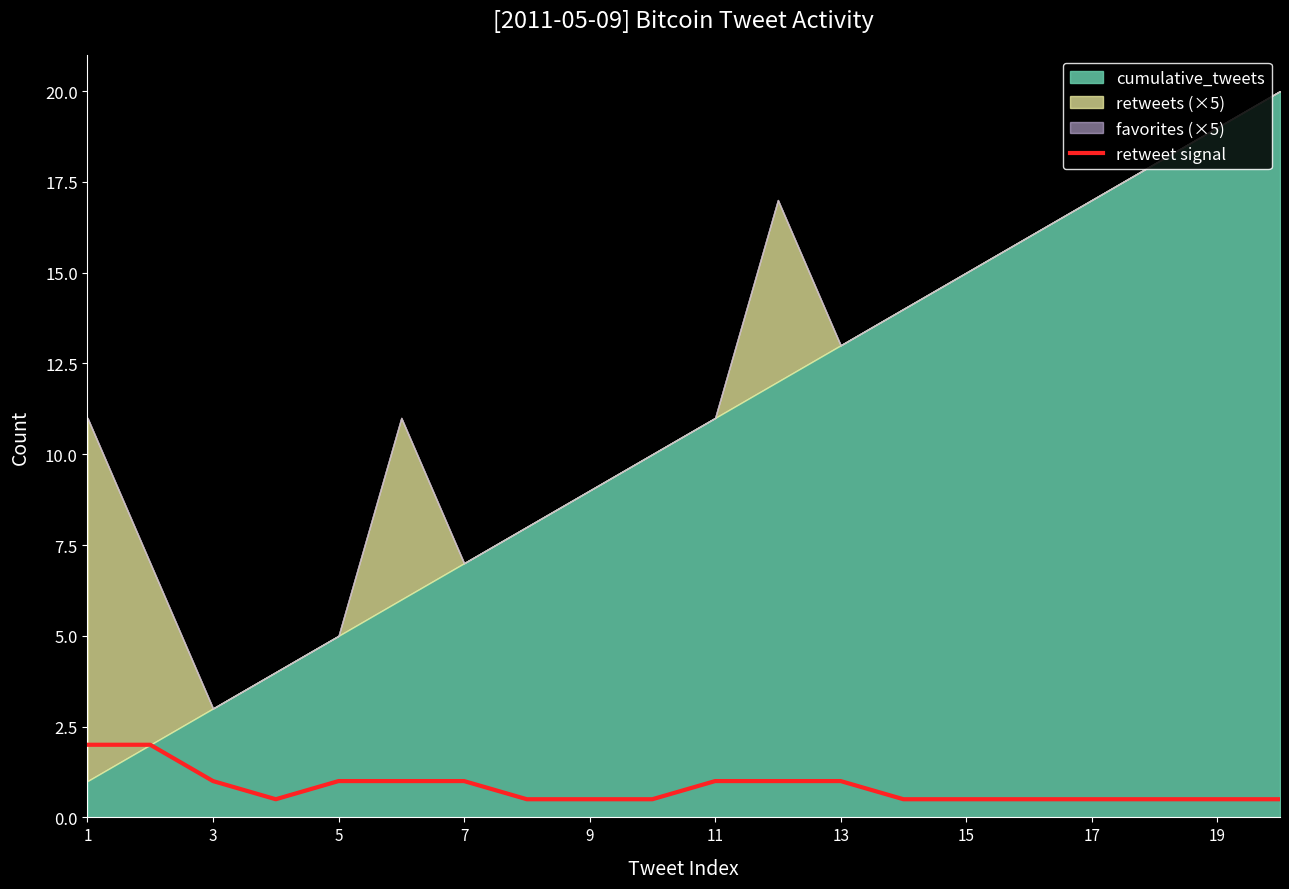

What is the minimum value for retweet signal?

0.5